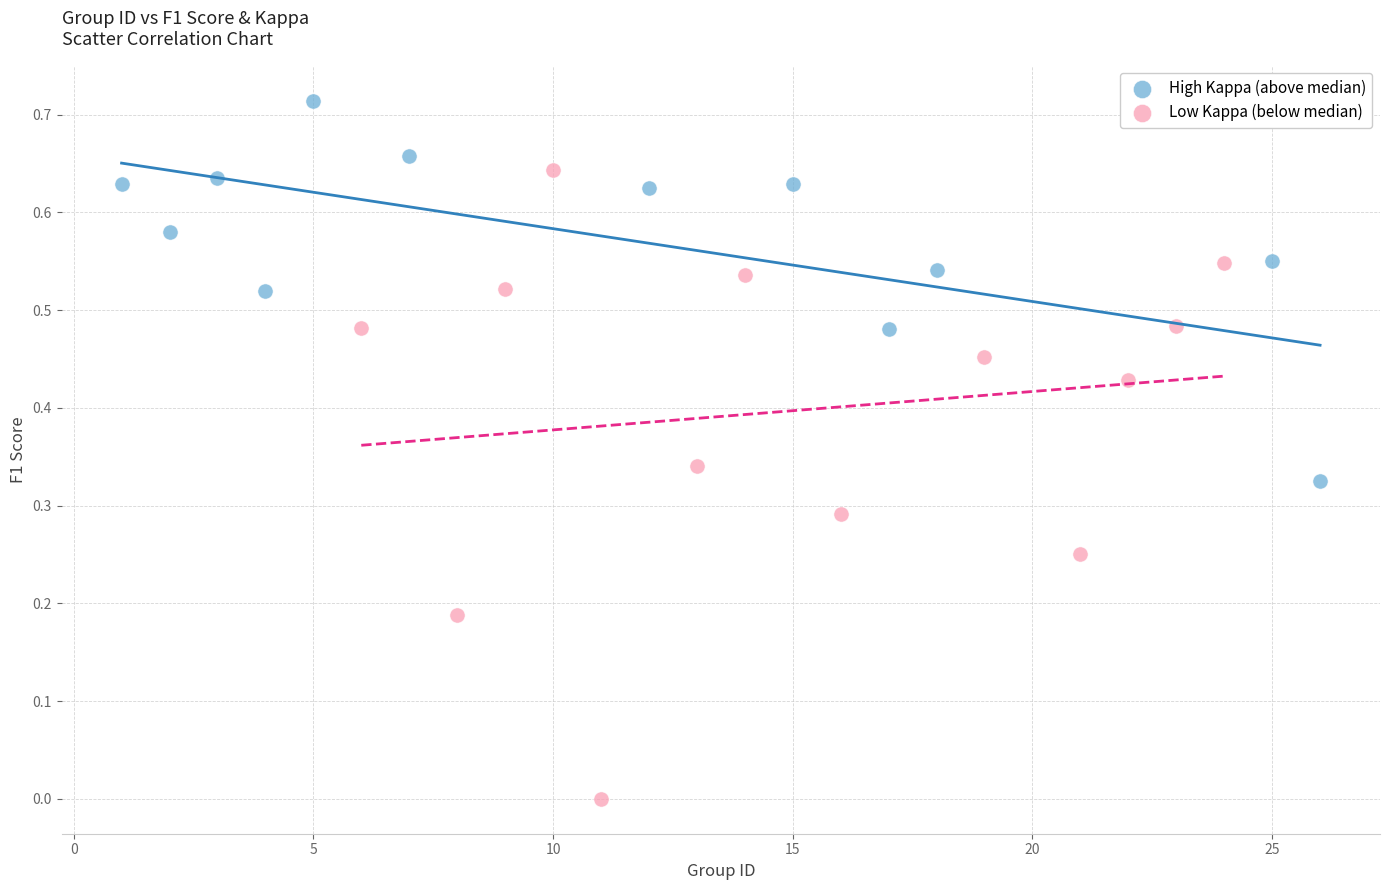

Which series has the largest Y range (max minus min)?

Low Kappa (below median)